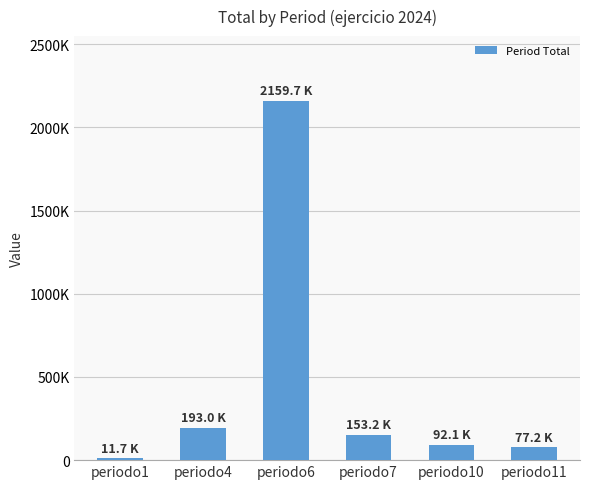

Are the bars horizontal?

No